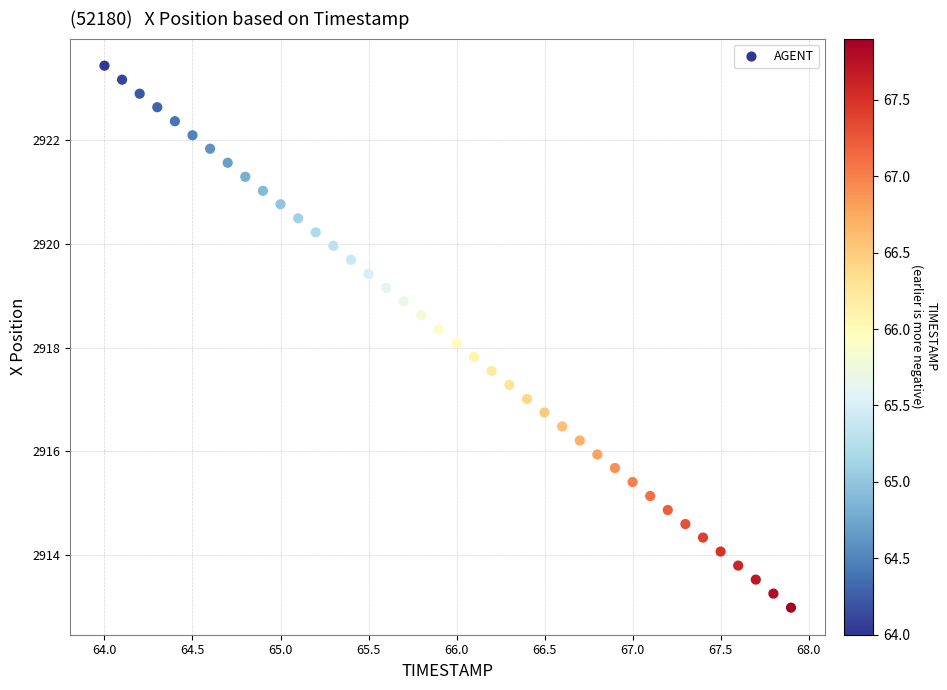

What is the range of Y values (max minus min)?

10.4